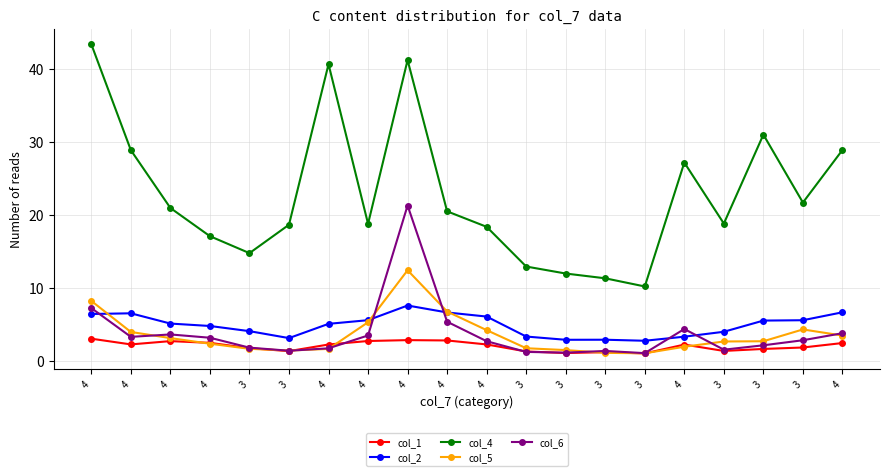

True or false: col_2 and col_4 cross at least once.

False